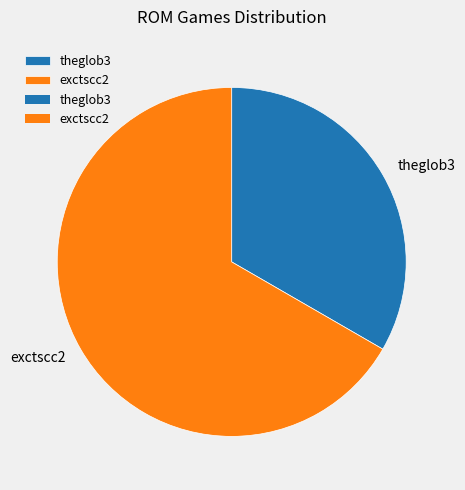

What is the smallest slice in the pie chart?

theglob3